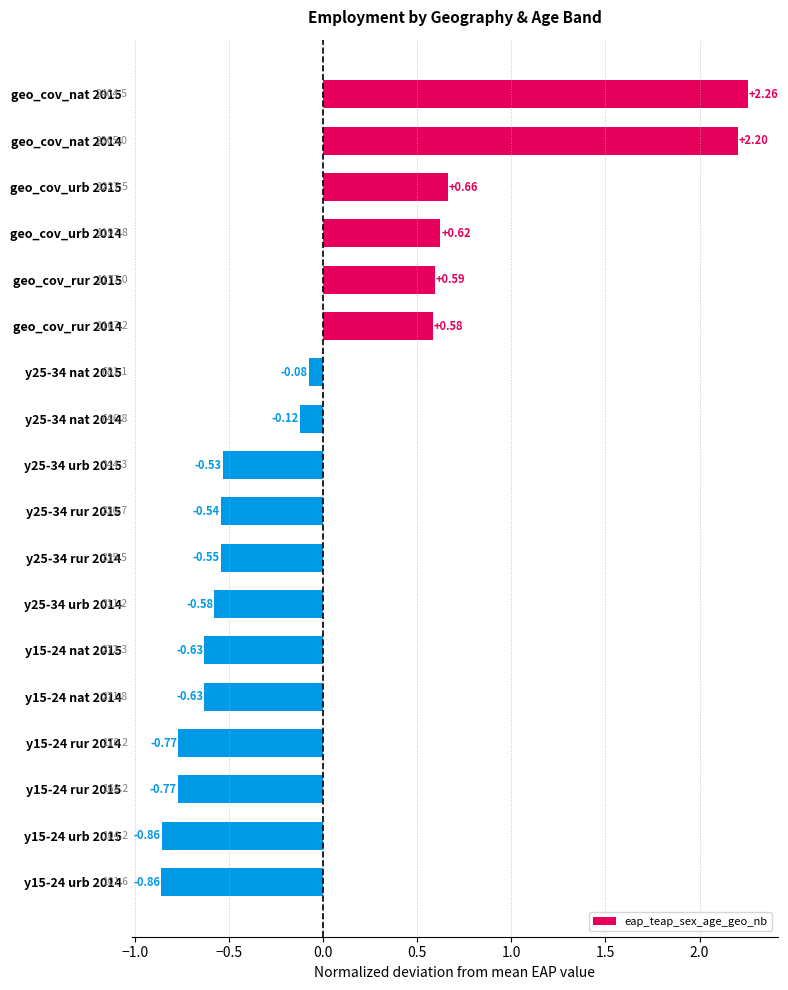

Are the bars grouped side by side (vs. stacked)?

No